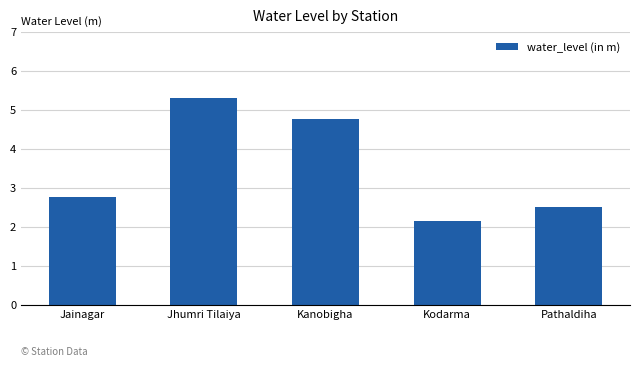

True or false: the data shows 2.8 at Kodarma.

False